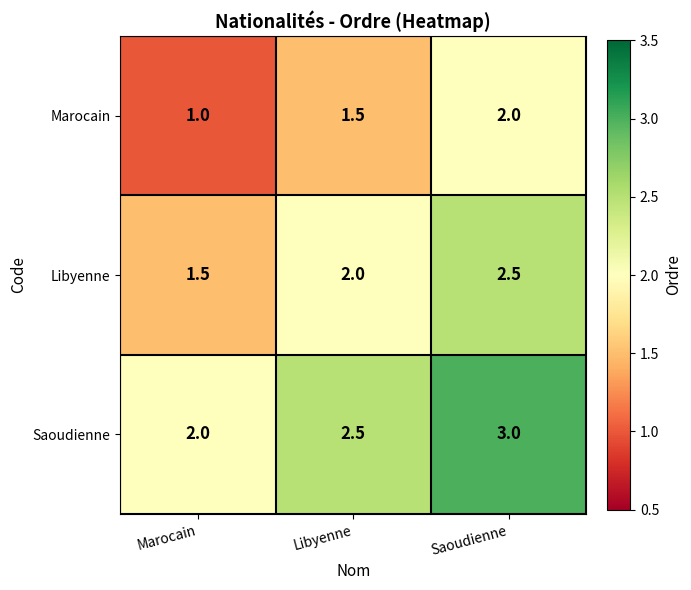

At how many categories does at least one series exceed 1?

3